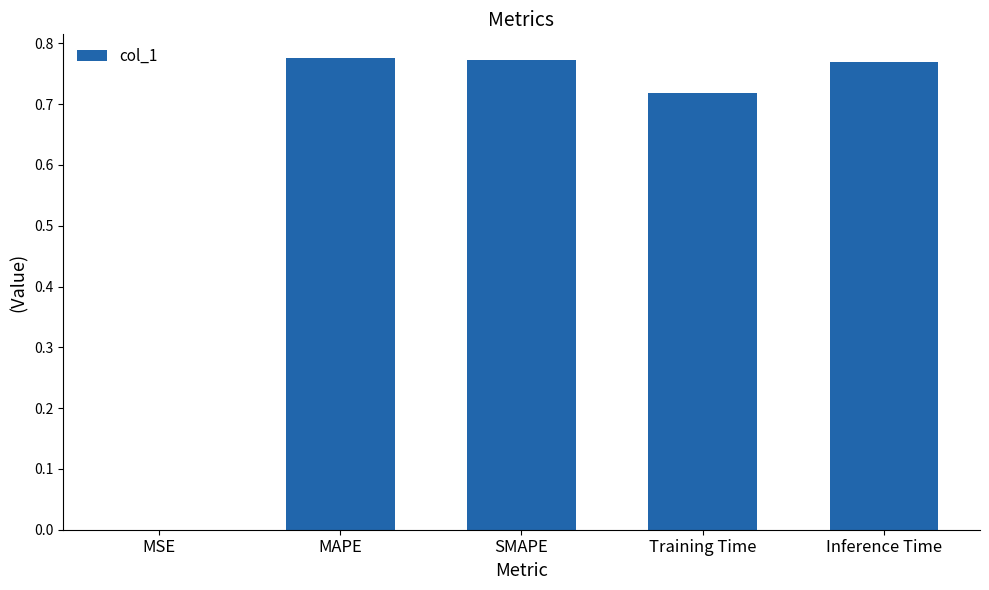

Which has a higher value, Training Time or Inference Time?

Inference Time